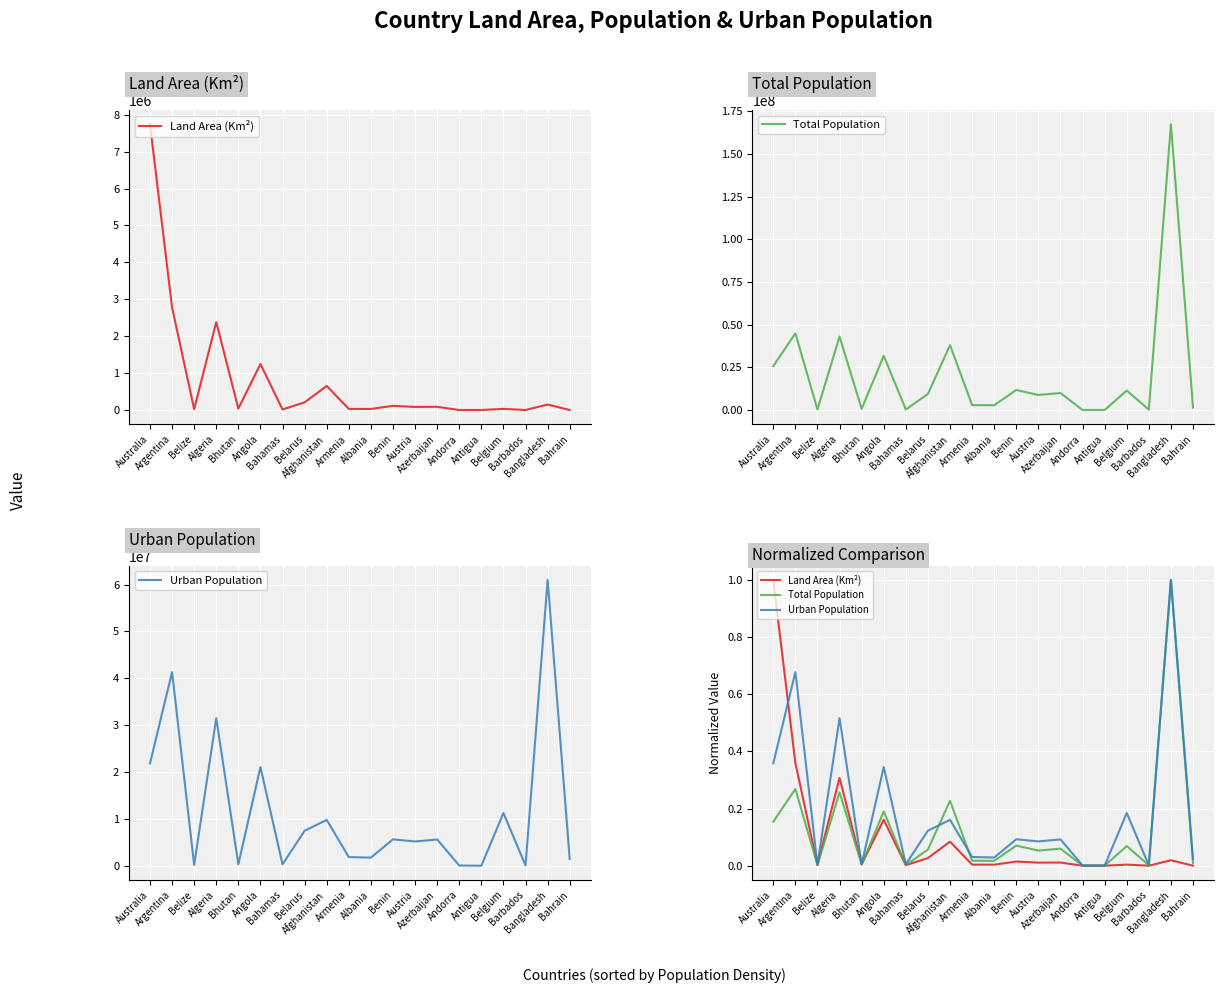

At which category is the sum across all series the highest?

Bangladesh